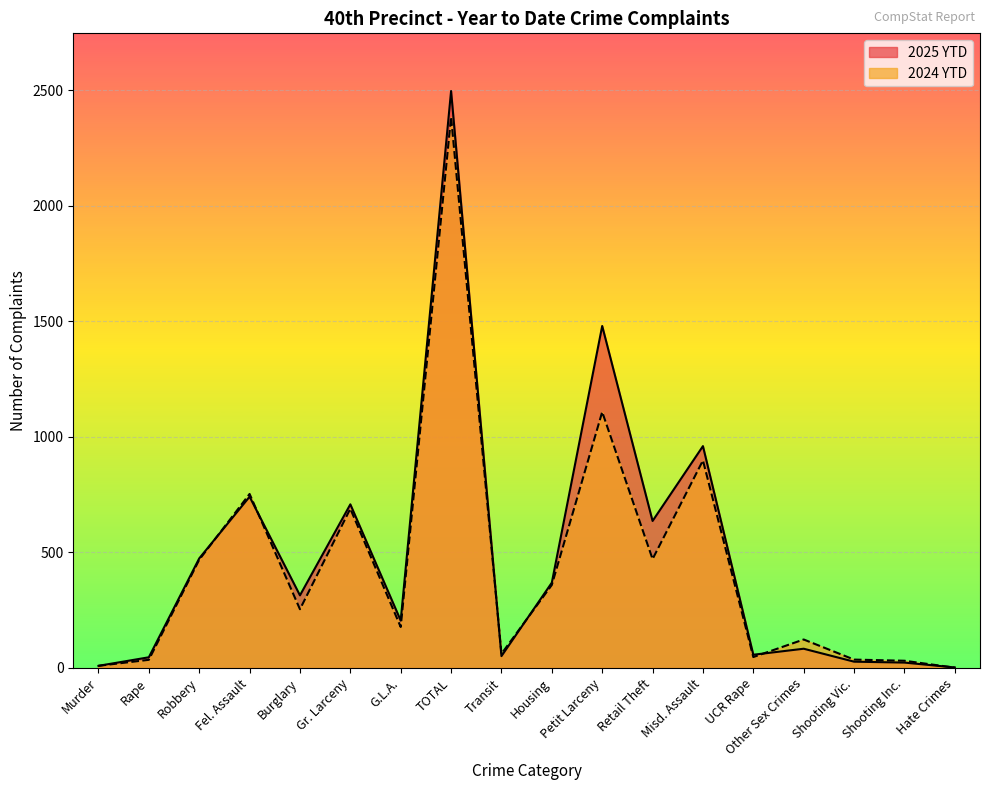

Reading right to left, what are all the values shown in this chart?

2025 YTD: Hate Crimes=2	Shooting Inc.=23	Shooting Vic.=27	Other Sex Crimes=83	UCR Rape=57	Misd. Assault=960	Retail Theft=636	Petit Larceny=1480	Housing=369	Transit=51	TOTAL=2497	G.L.A.=205	Gr. Larceny=708	Burglary=314	Fel. Assault=741	Robbery=474	Rape=46	Murder=9
2024 YTD: Hate Crimes=1	Shooting Inc.=31	Shooting Vic.=36	Other Sex Crimes=123	UCR Rape=47	Misd. Assault=898	Retail Theft=471	Petit Larceny=1108	Housing=359	Transit=61	TOTAL=2385	G.L.A.=177	Gr. Larceny=689	Burglary=254	Fel. Assault=753	Robbery=468	Rape=35	Murder=9